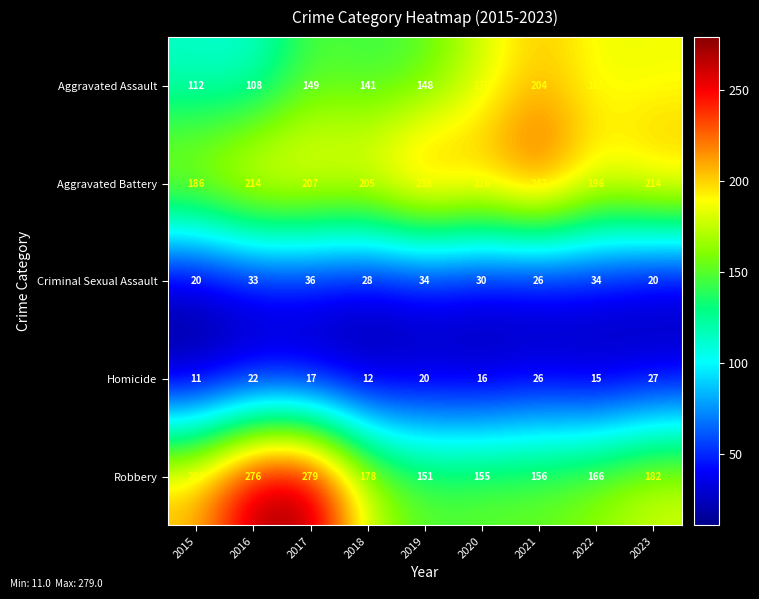

How many distinct data groups are displayed?

5